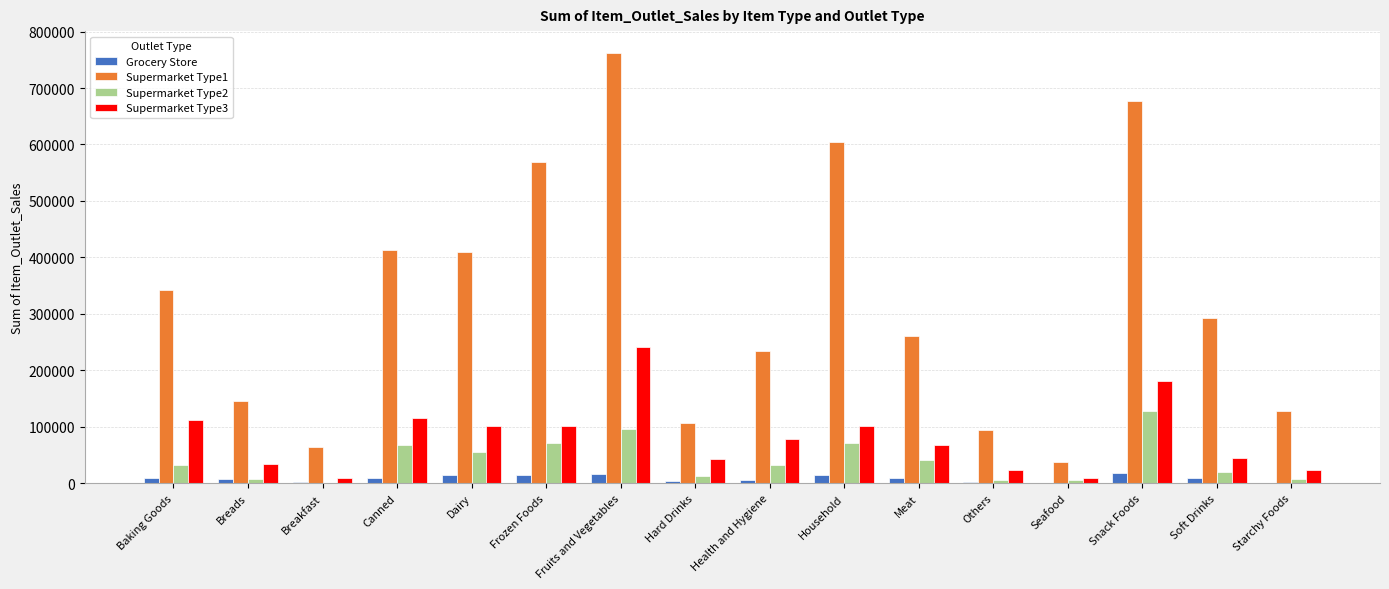

Is the value of Supermarket Type3 at Frozen Foods greater than the value of Supermarket Type2 at Breads?

Yes